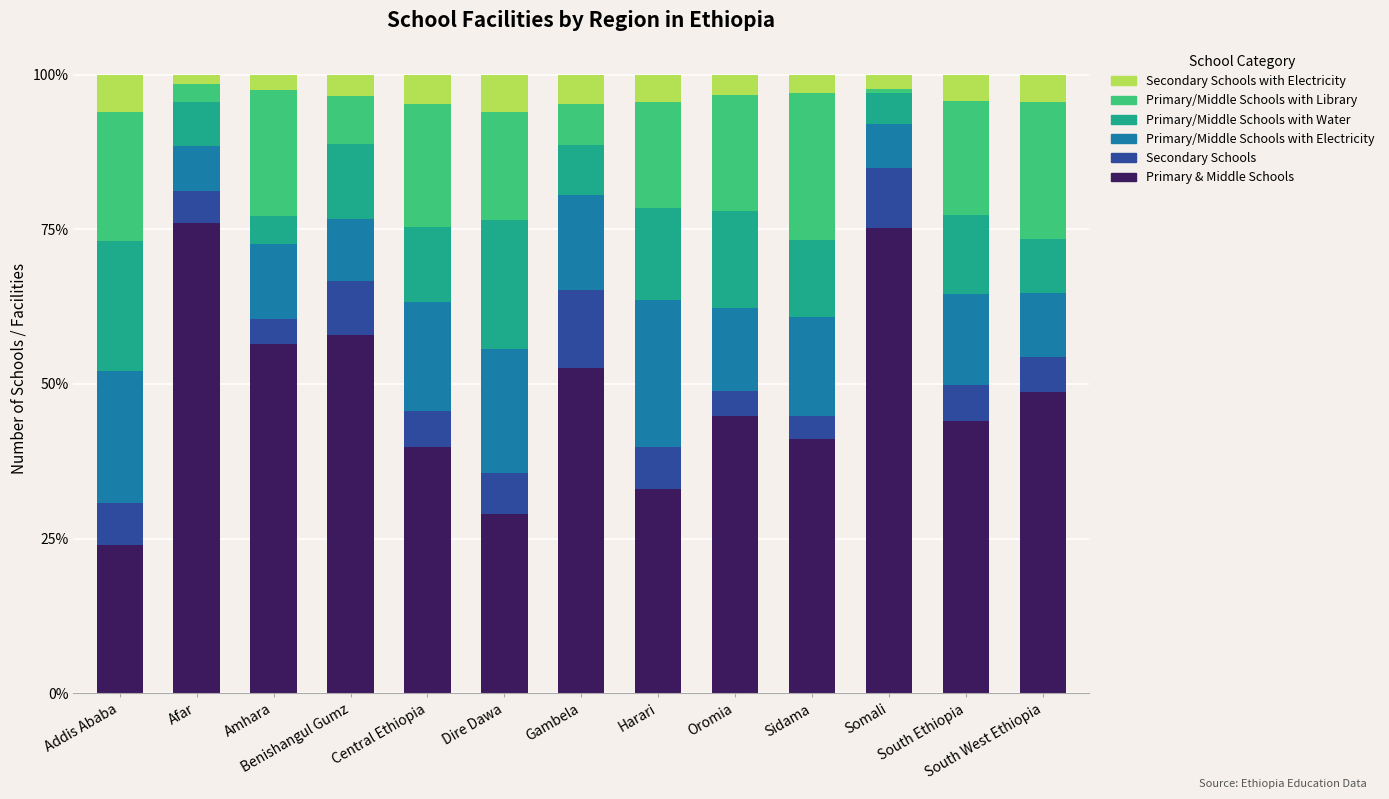

The Primary & Middle Schools series shows 66.0 at Sidama. True or false?

False